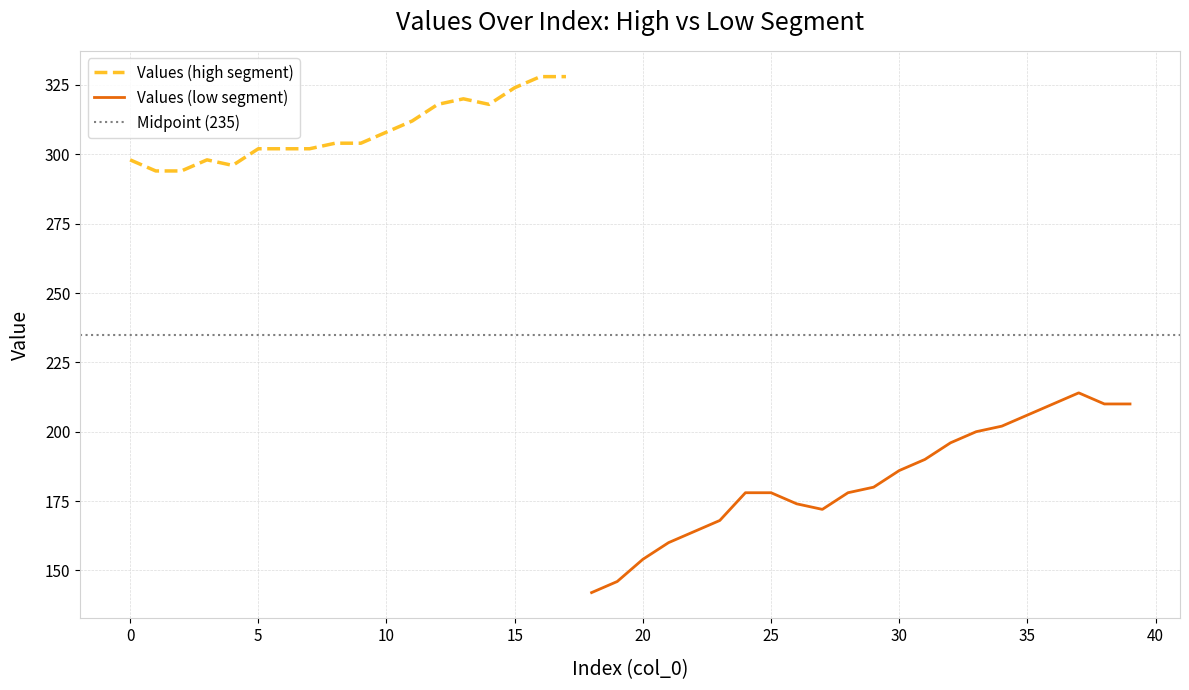

True or false: there are more than 2 points higher than both neighbors.

True